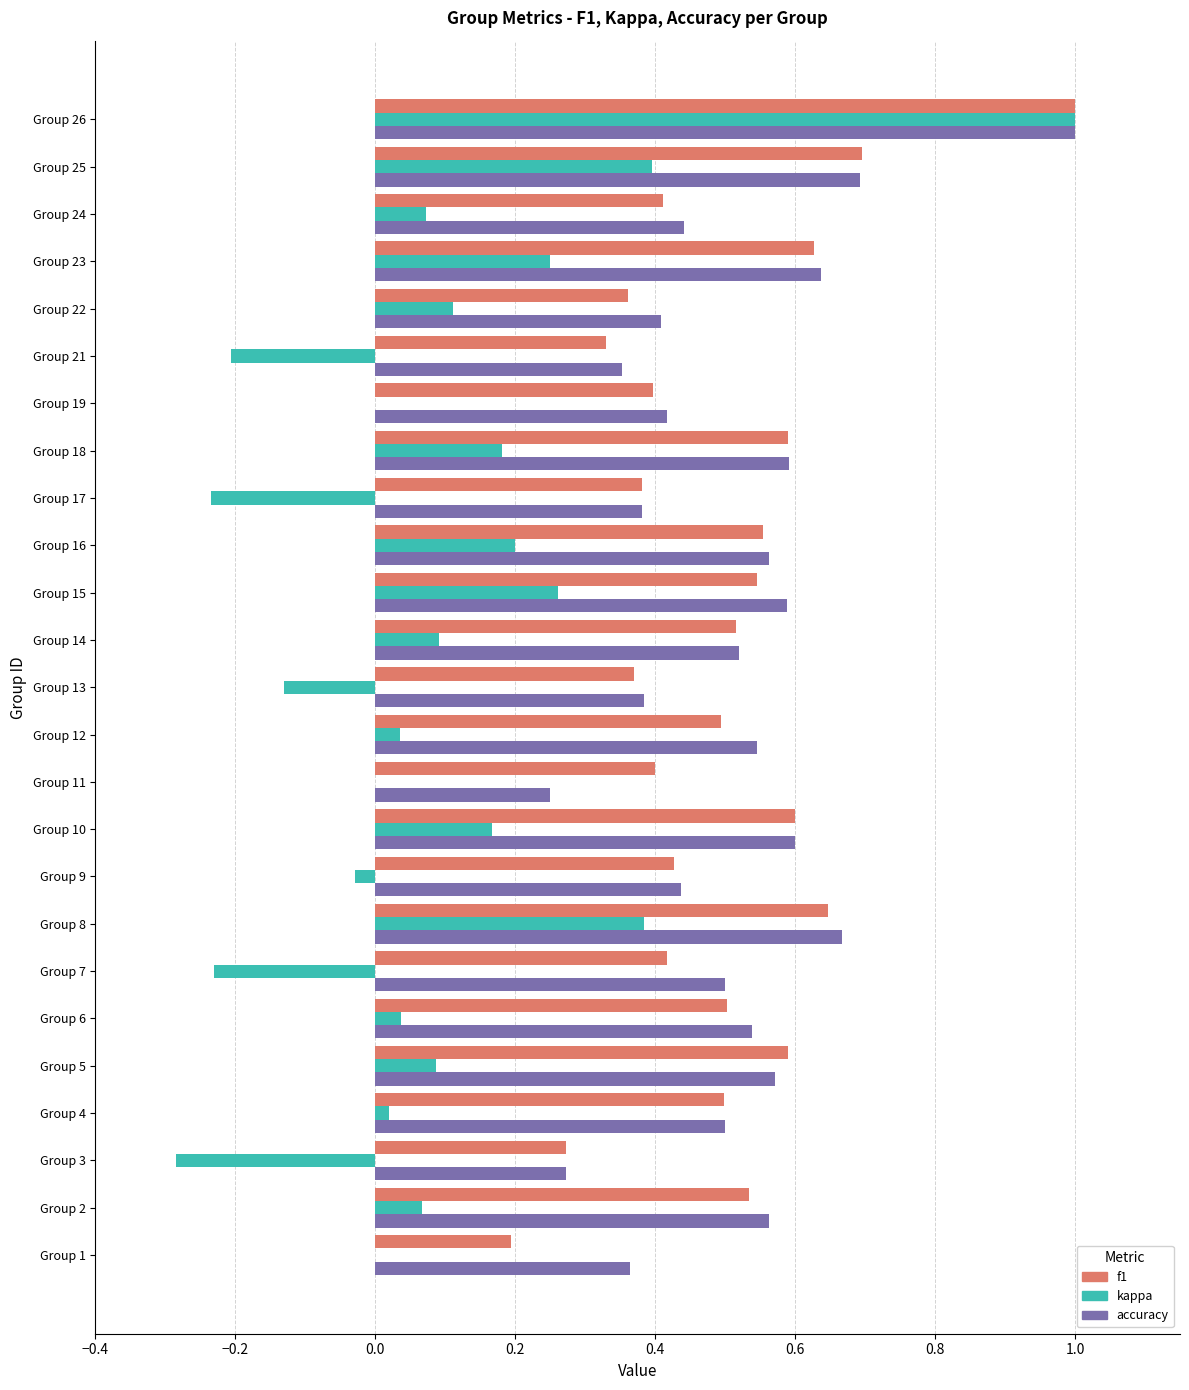

True or false: accuracy has a value of 1.0 at Group 26.

True